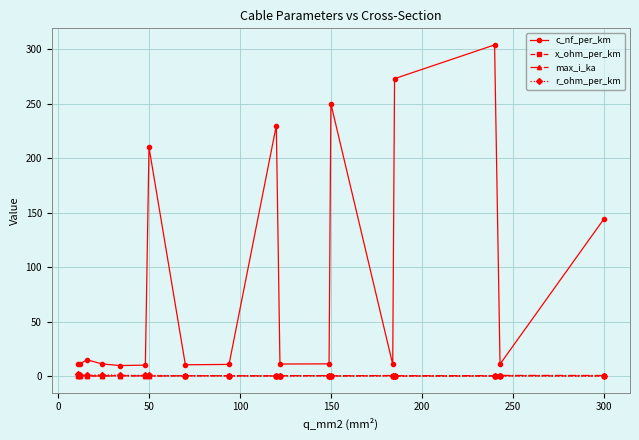

Which series has the largest total across all categories?

c_nf_per_km